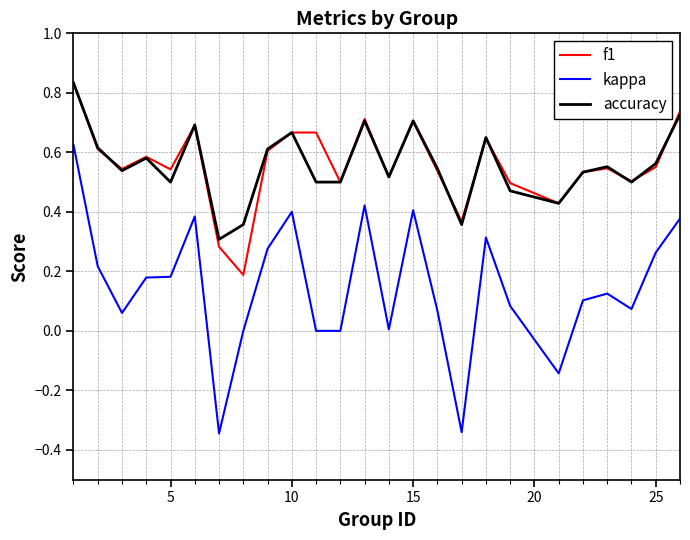

Which series has the largest range (max minus min)?

kappa